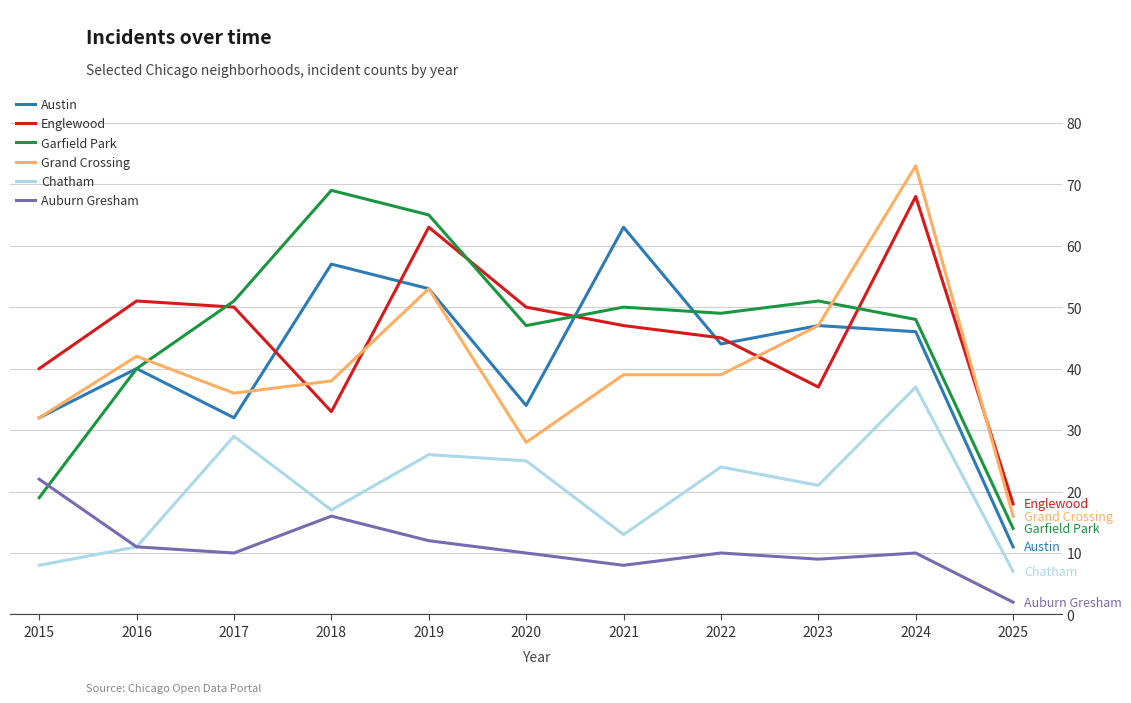

At which label does Grand Crossing reach its minimum?

2025